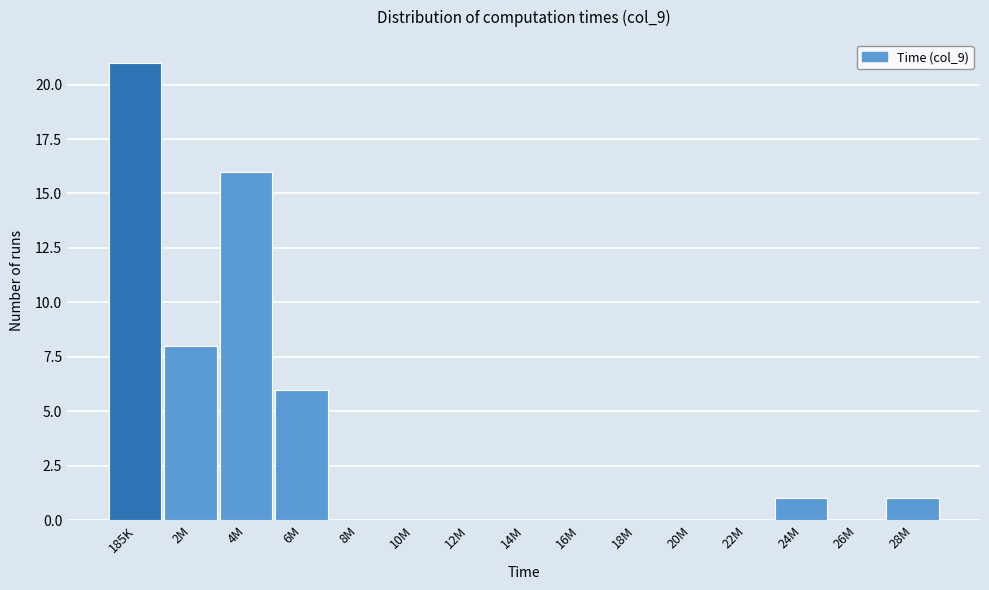

Reading right to left, extract all data points from this chart.

28M=1	26M=0	24M=1	22M=0	20M=0	18M=0	16M=0	14M=0	12M=0	10M=0	8M=0	6M=6	4M=16	2M=8	185K=21